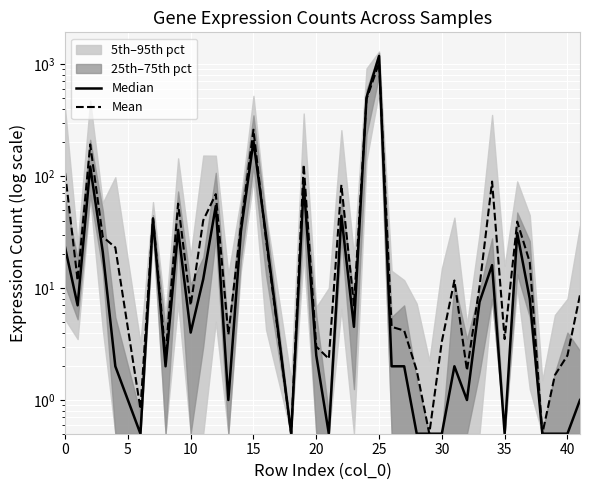

How many data points in Mean are above 11?

20